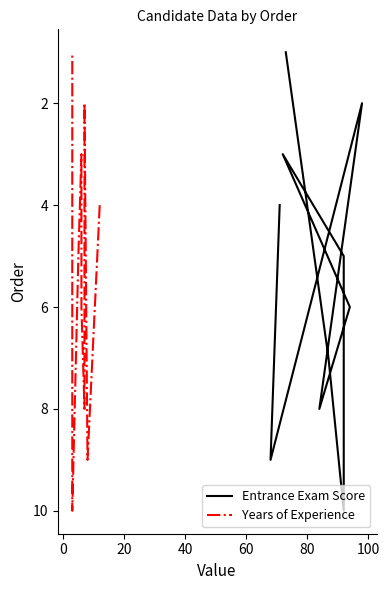

How many data points does each series have?

10